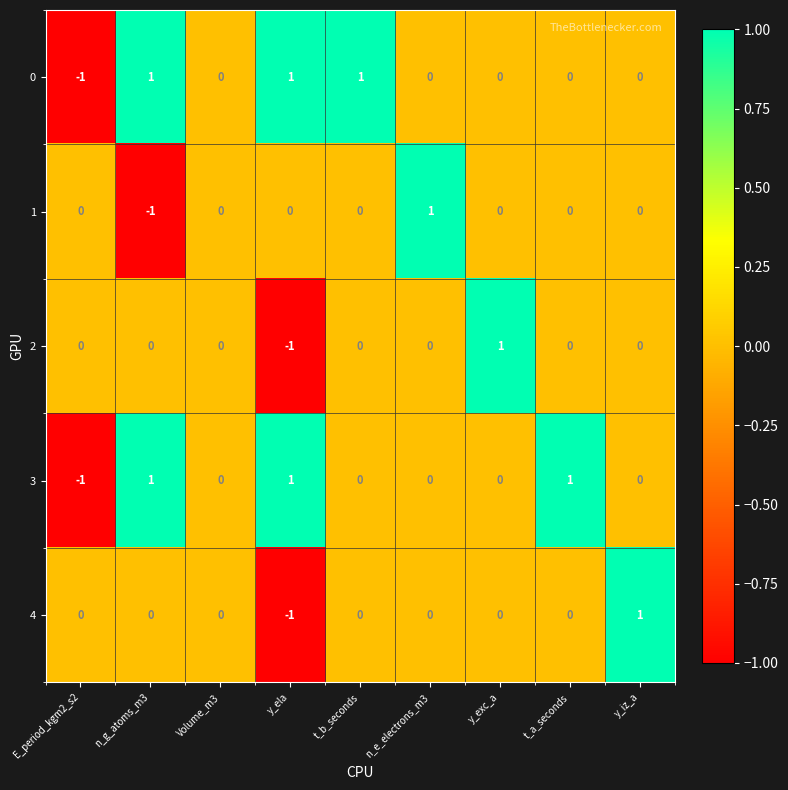

Is it true that 0 equals 1 at n_e_electrons_m3?

False